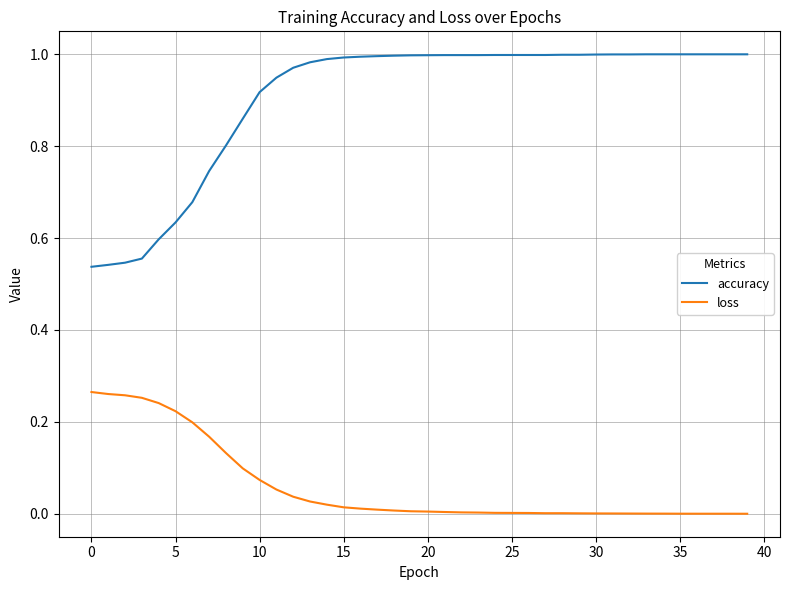

True or false: accuracy and loss cross at least once.

False